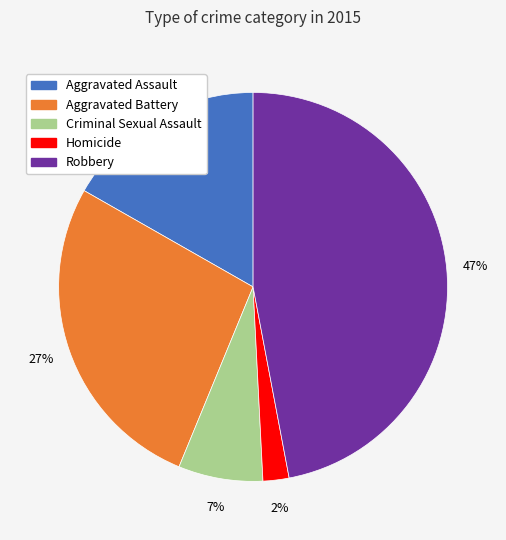

To the nearest percent, what portion does Aggravated Assault represent?

17%